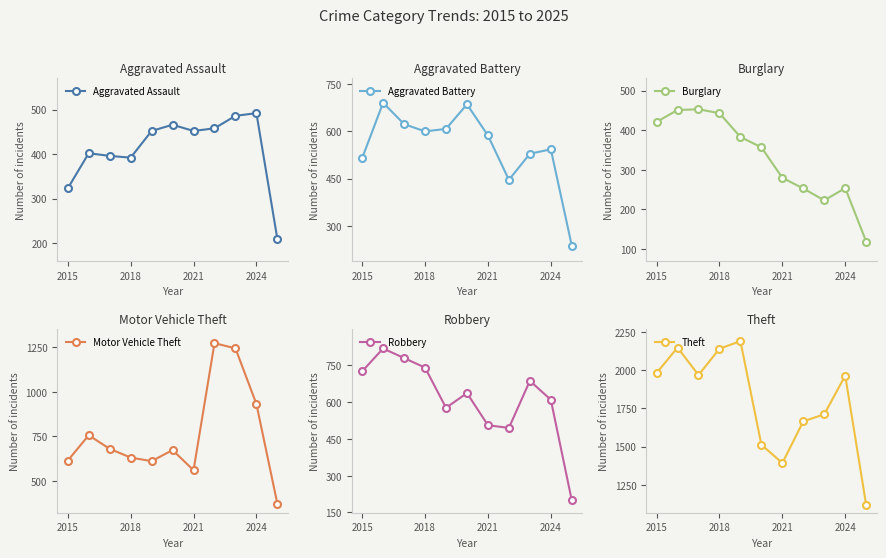

True or false: Motor Vehicle Theft and Theft intersect in this chart.

False